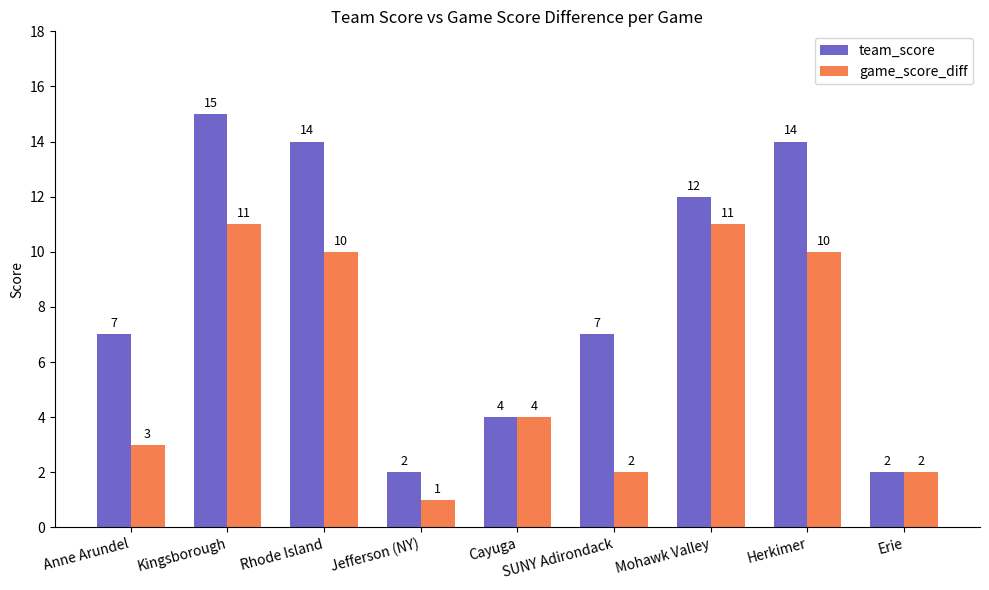

Which category has the lowest value across all series?

Jefferson (NY)